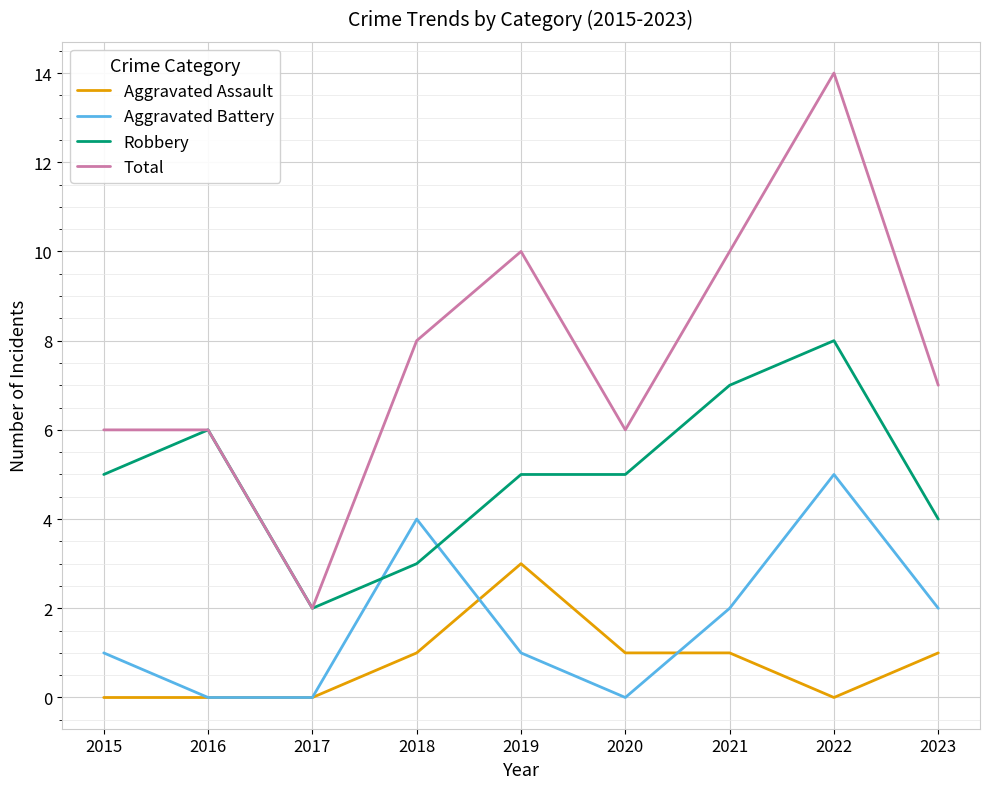

Count the Robbery values in the range 4 to 6.

5